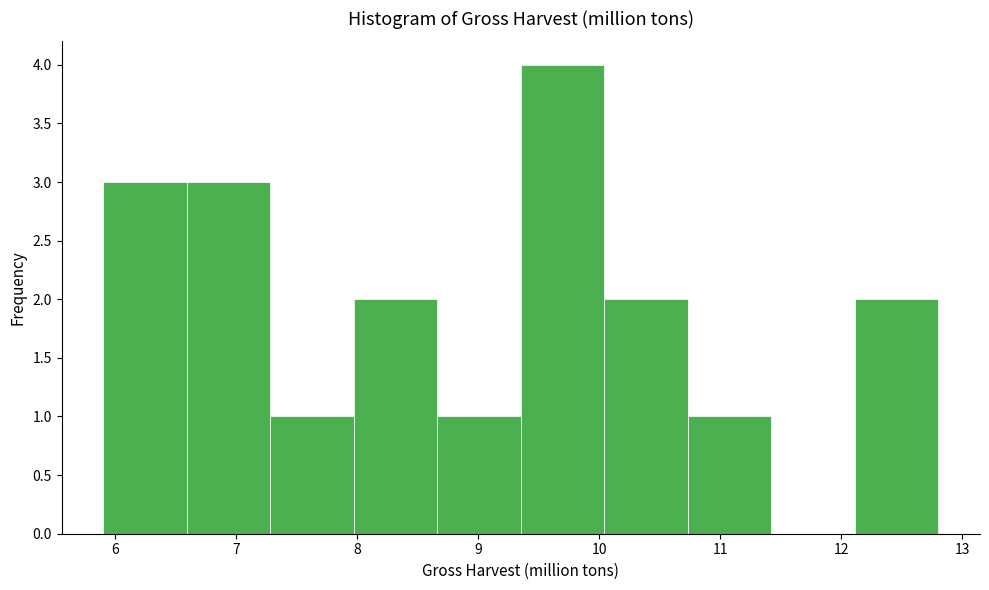

How tall is the bar that spans 6.59 to 7.28 on the x-axis? Neither the bar edges nor the heights are printed on the chart, so give them approximately, as read against the axes.

3